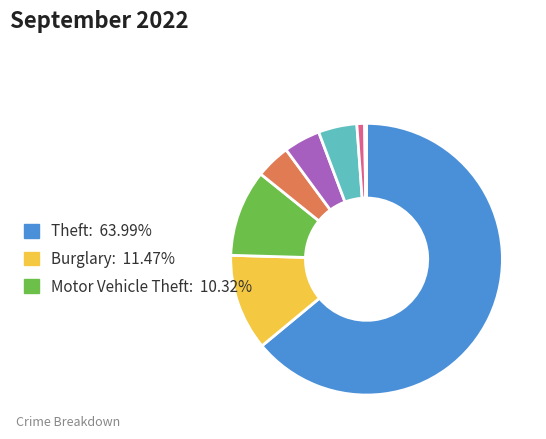

Is there any slice that represents more than half of the pie?

Yes